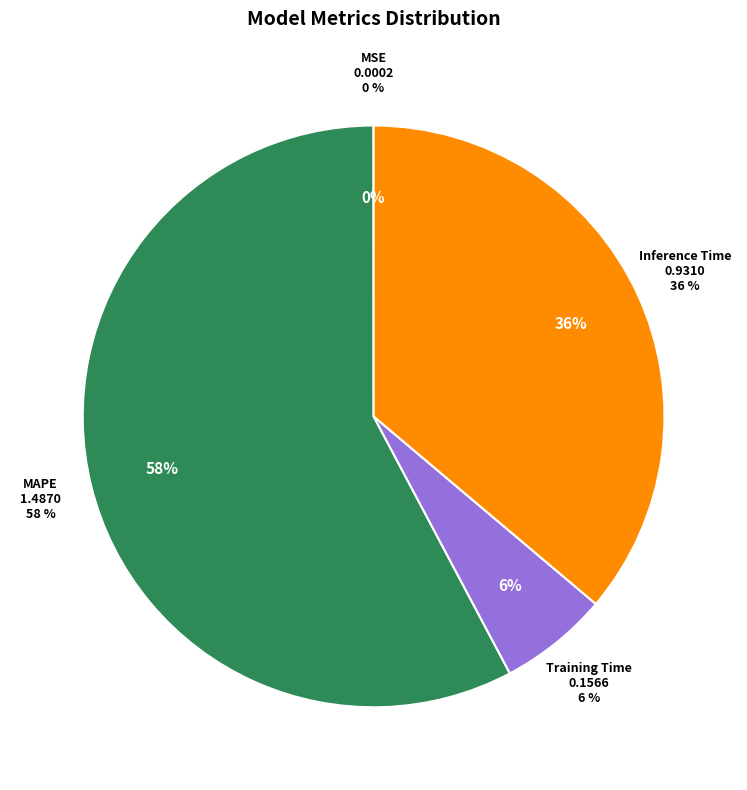

Which slice is the smallest?

MSE